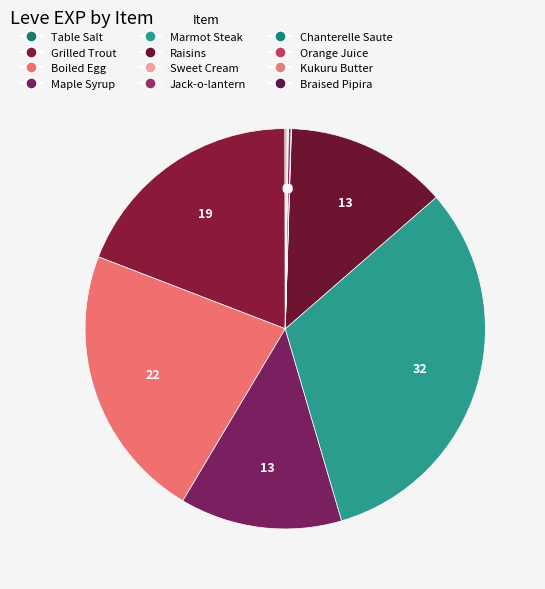

Does any single category account for the majority?

No